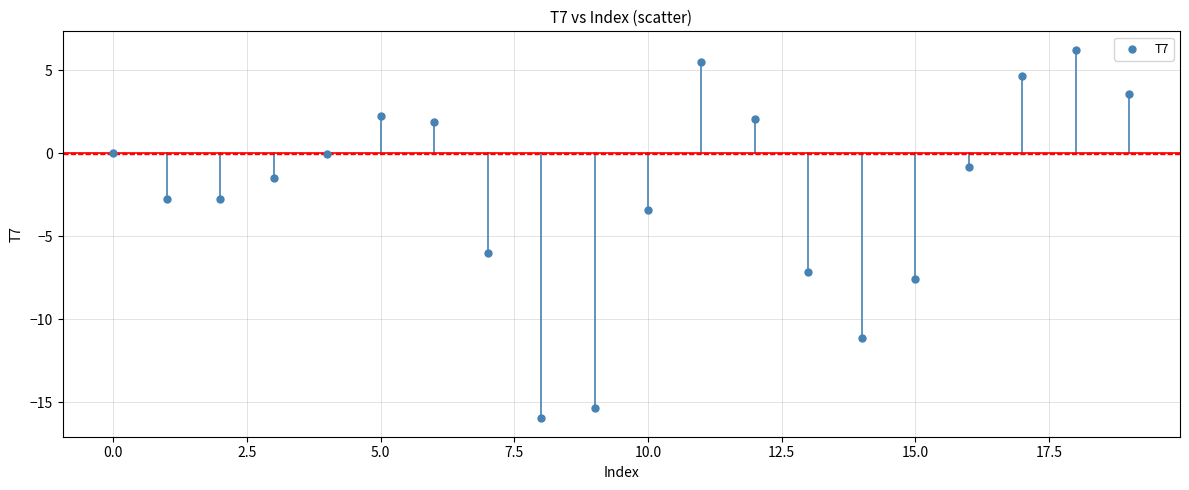

What Y value in the scatter plot is closest to -4?

-3.5